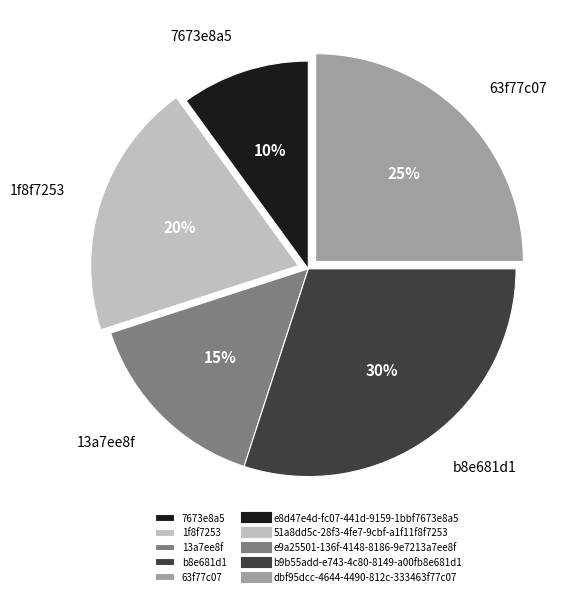

Which has a higher value, b8e681d1 or 7673e8a5?

b8e681d1